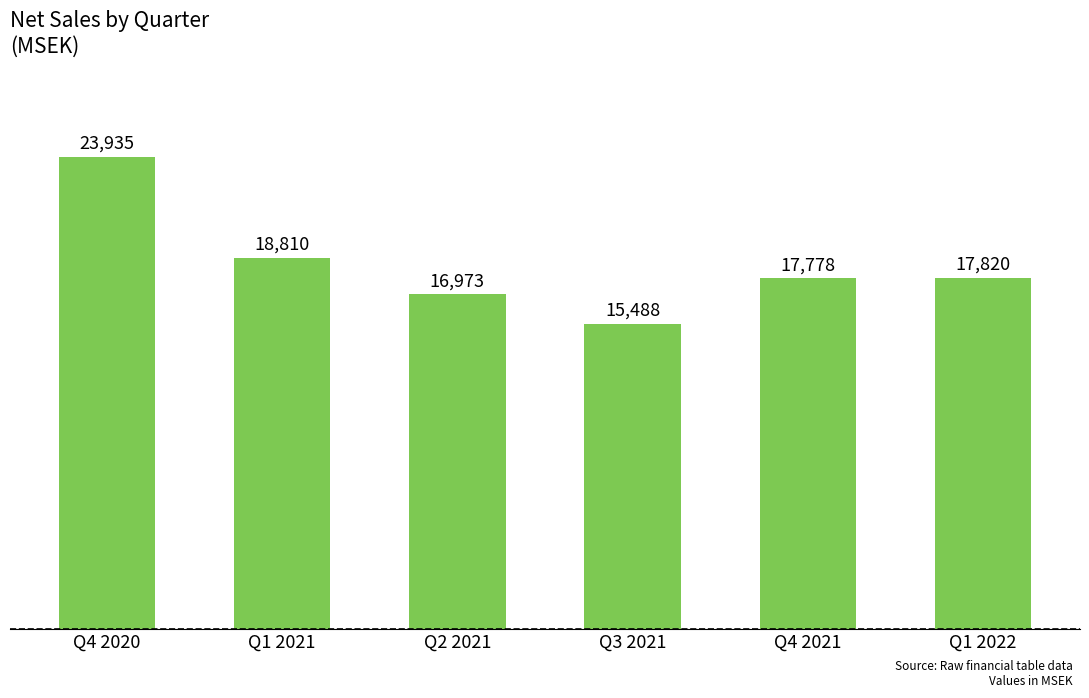

What is the greatest value displayed?

23934.8